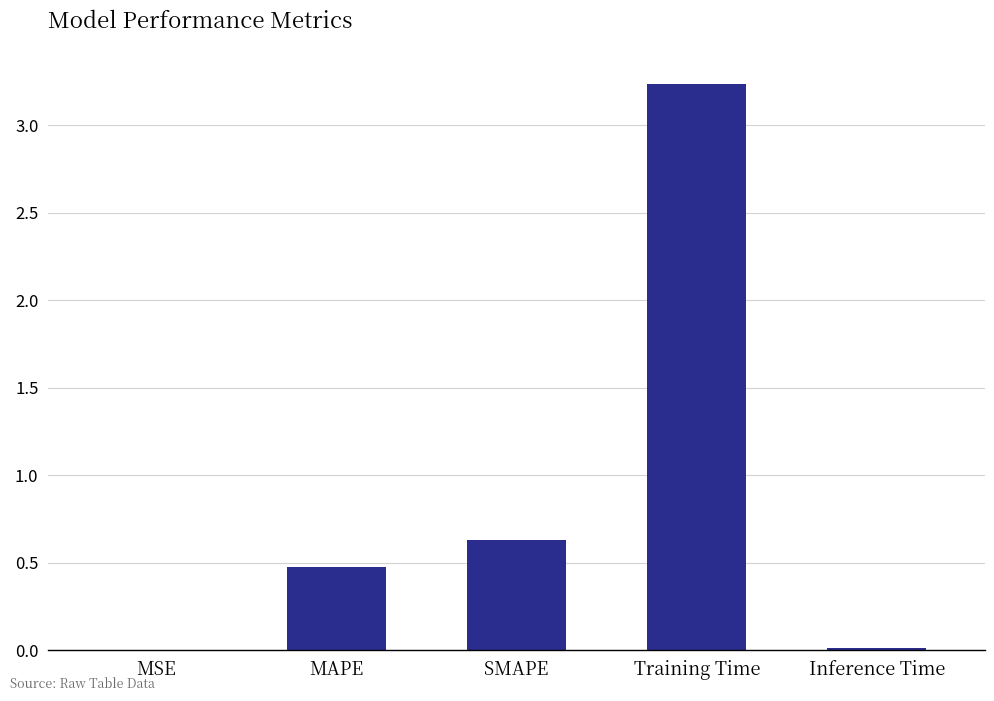

Which label corresponds to the largest value in the chart?

Training Time